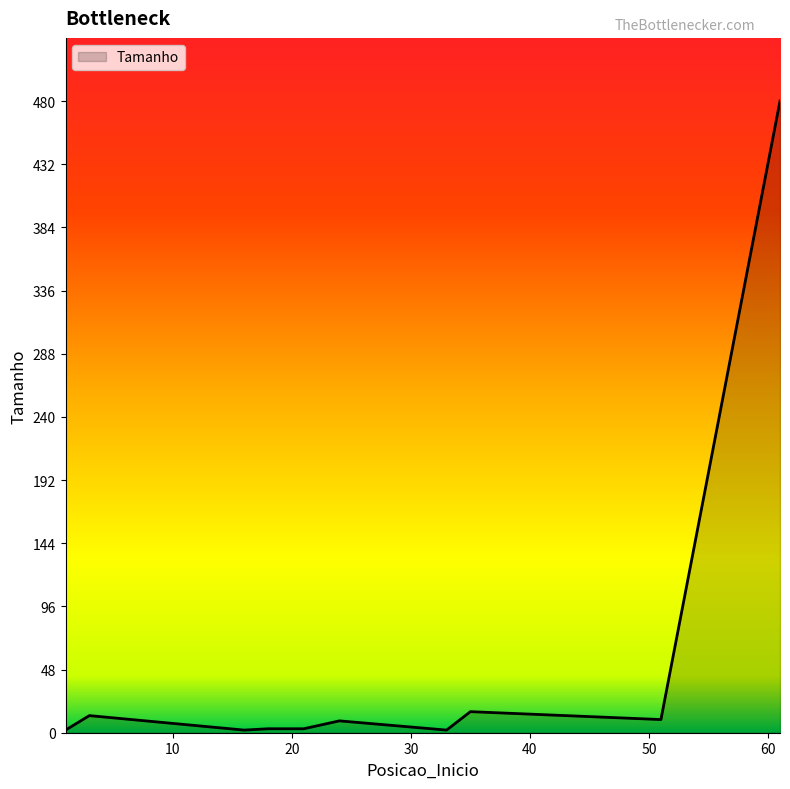

What is the maximum value shown in the chart?

480